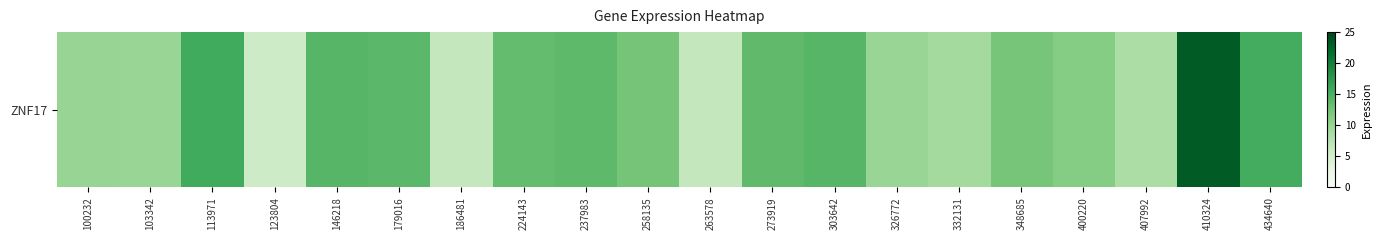

At which label does the data first exceed 12?

113971